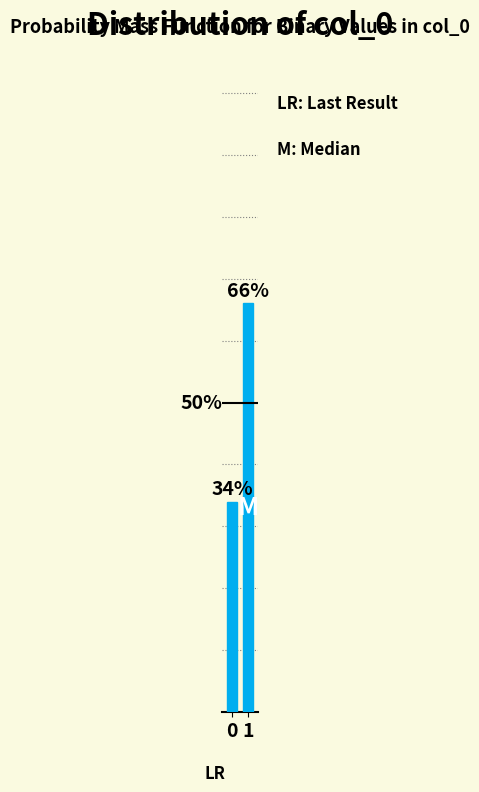

Does the chart contain any negative values?

No